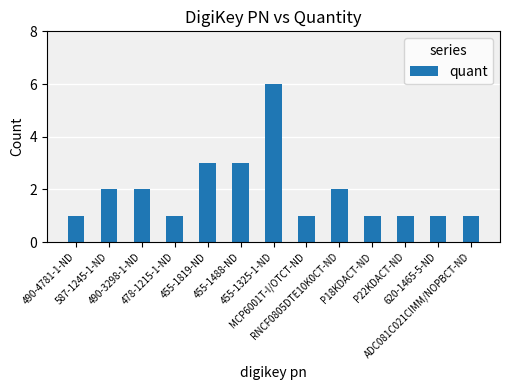

What is the greatest value displayed?

6